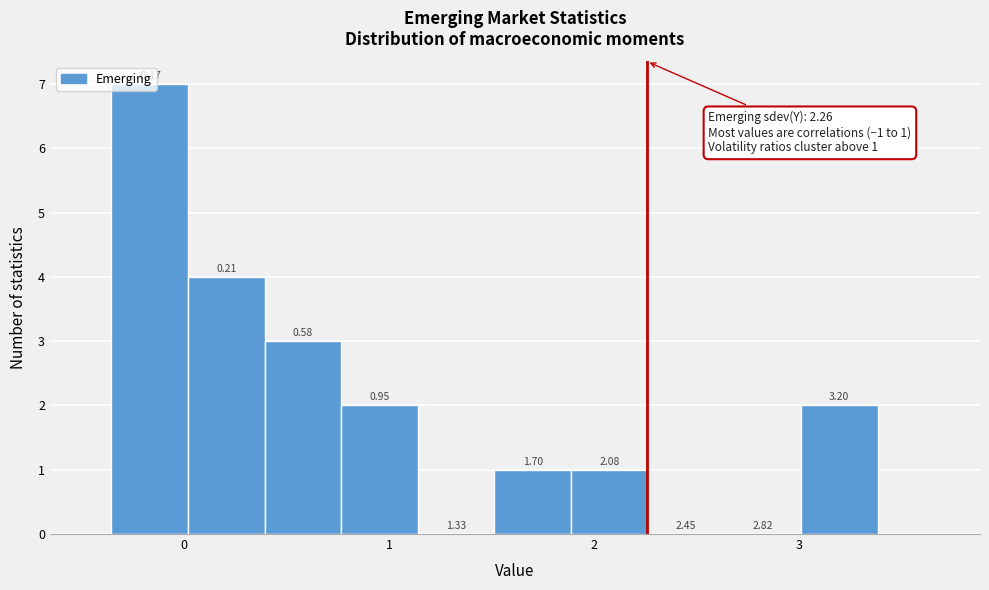

Read against the x-axis, roughly where is the centre of the tallest bar?

-0.2